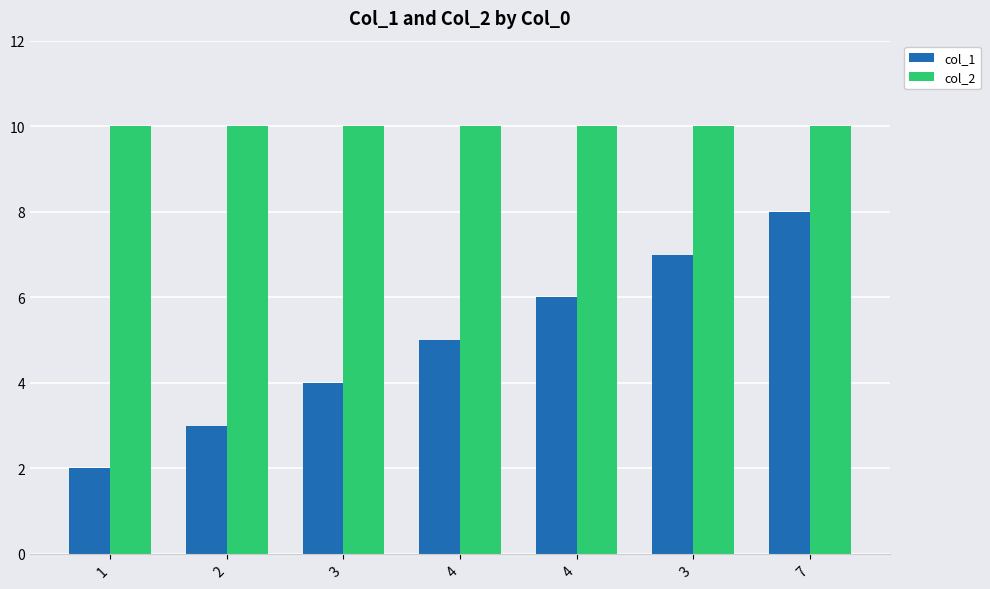

Are the bars grouped side by side (vs. stacked)?

Yes